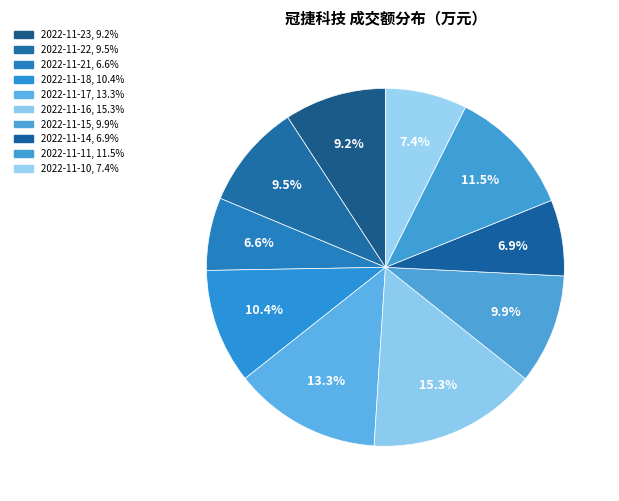

What is the total percentage of 2022-11-11 and 2022-11-18?

21.9%